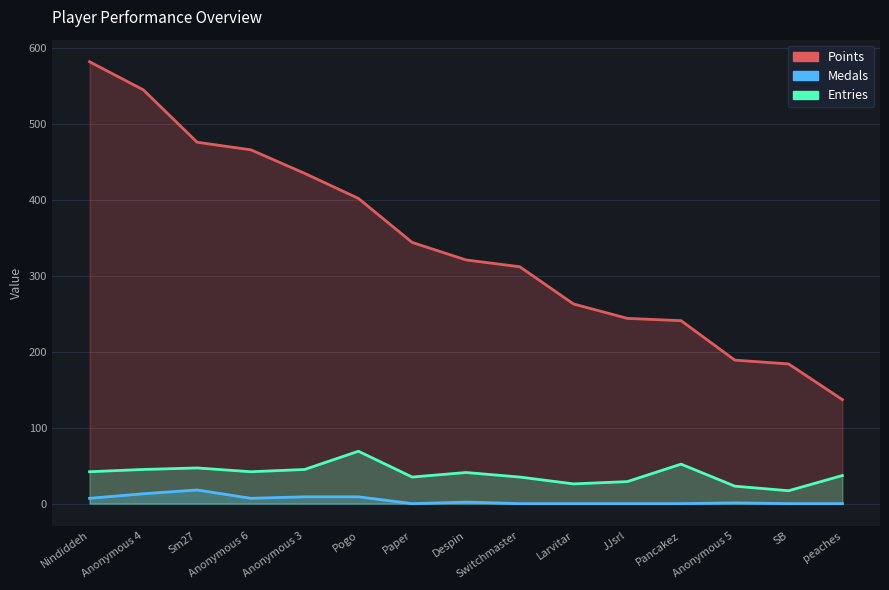

What is the label of the 1st point from the right?

peaches